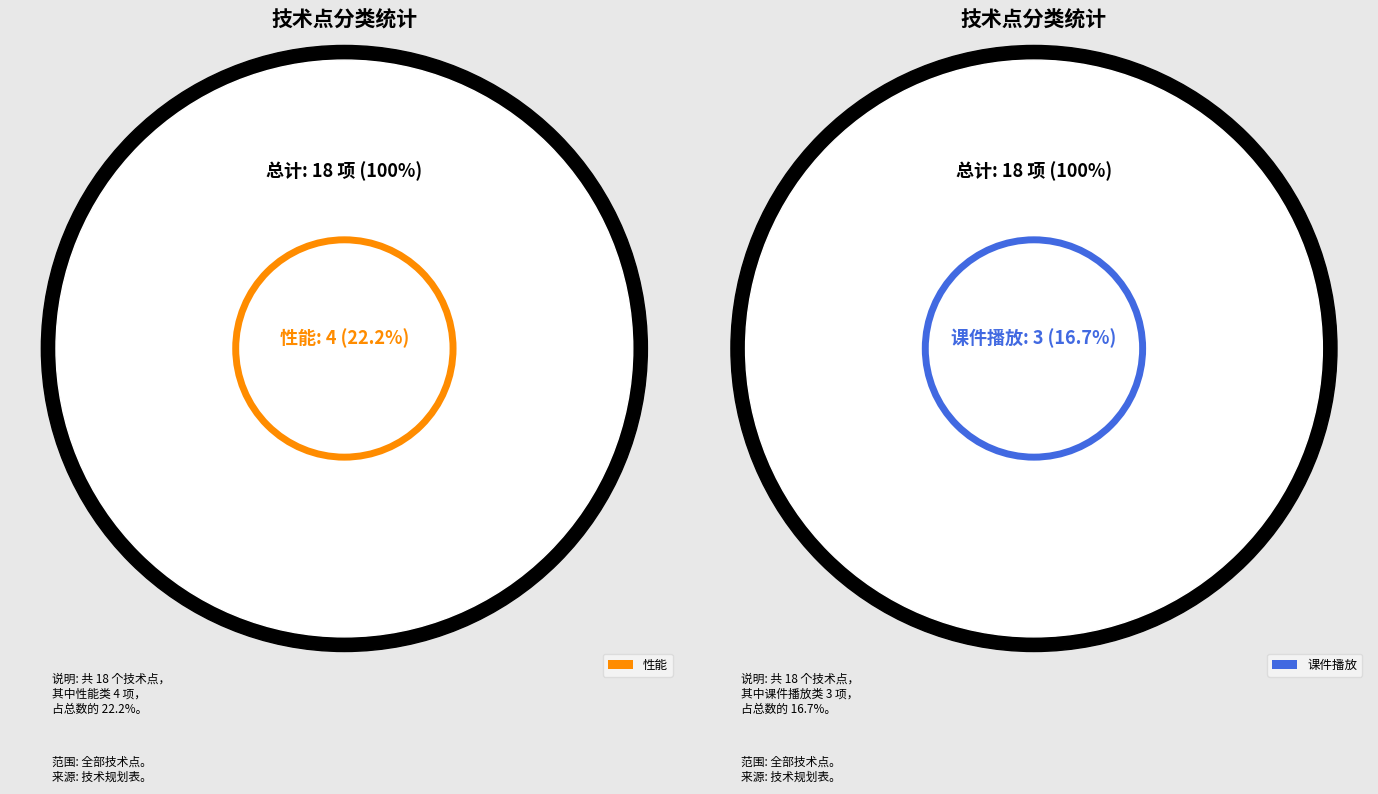

What is the largest slice in the pie chart?

性能